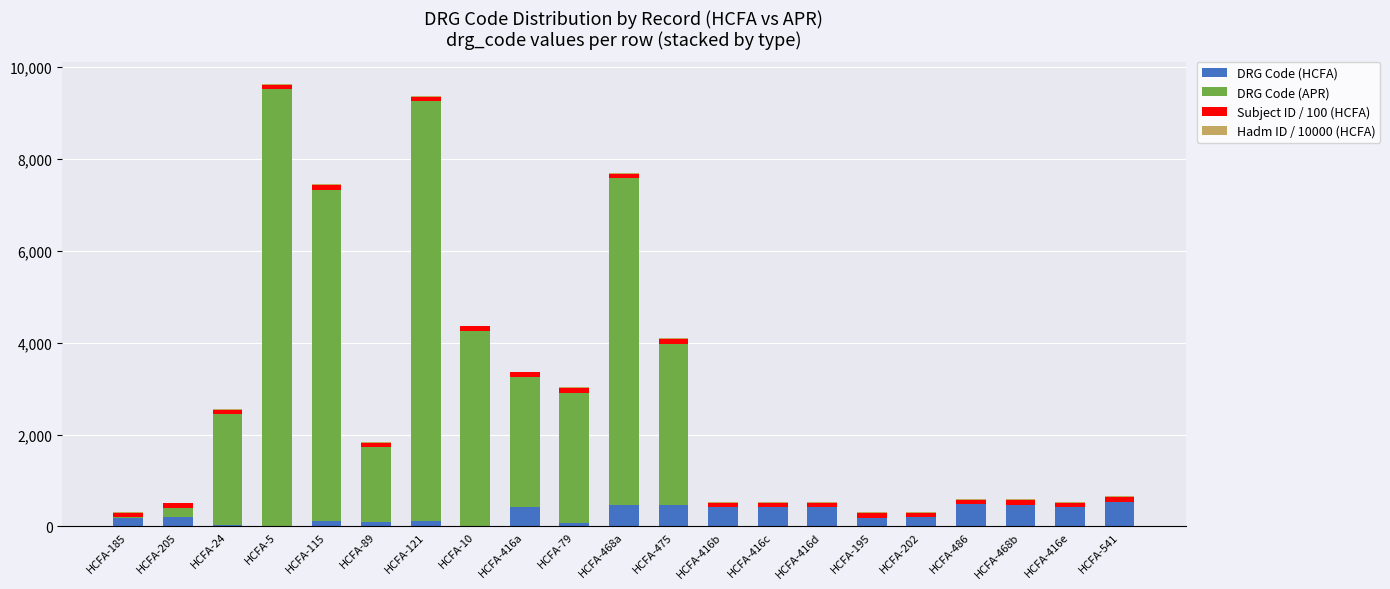

Are the bars grouped side by side (vs. stacked)?

No